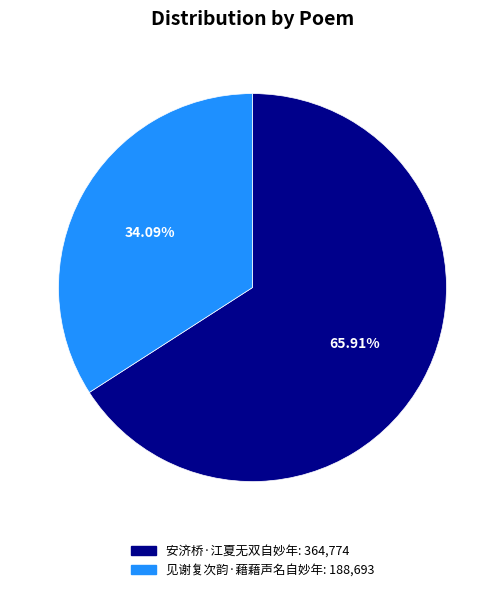

Is 安济桥·江夏无双自妙年 the majority of the pie?

Yes